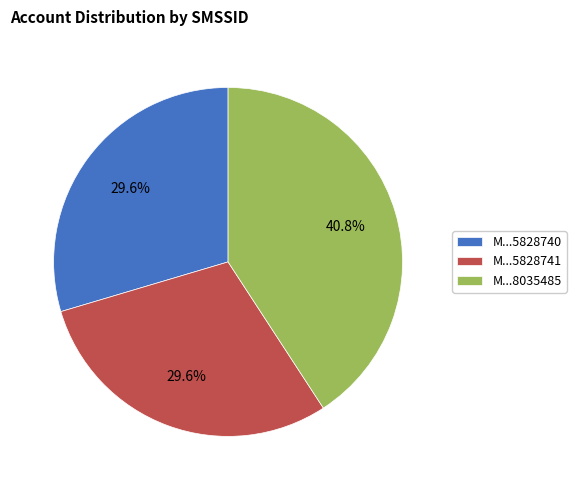

How many segments does this pie chart have?

3